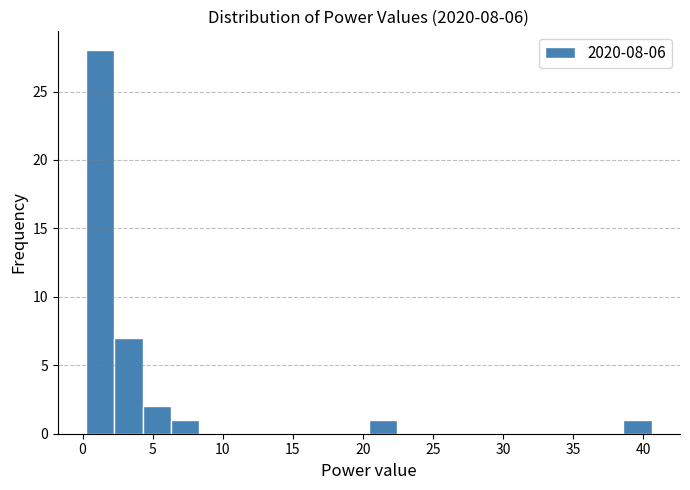

How tall is the bar that spans 4.5 to 6.5 on the x-axis? Neither the bar edges nor the heights are printed on the chart, so give them approximately, as read against the axes.

2